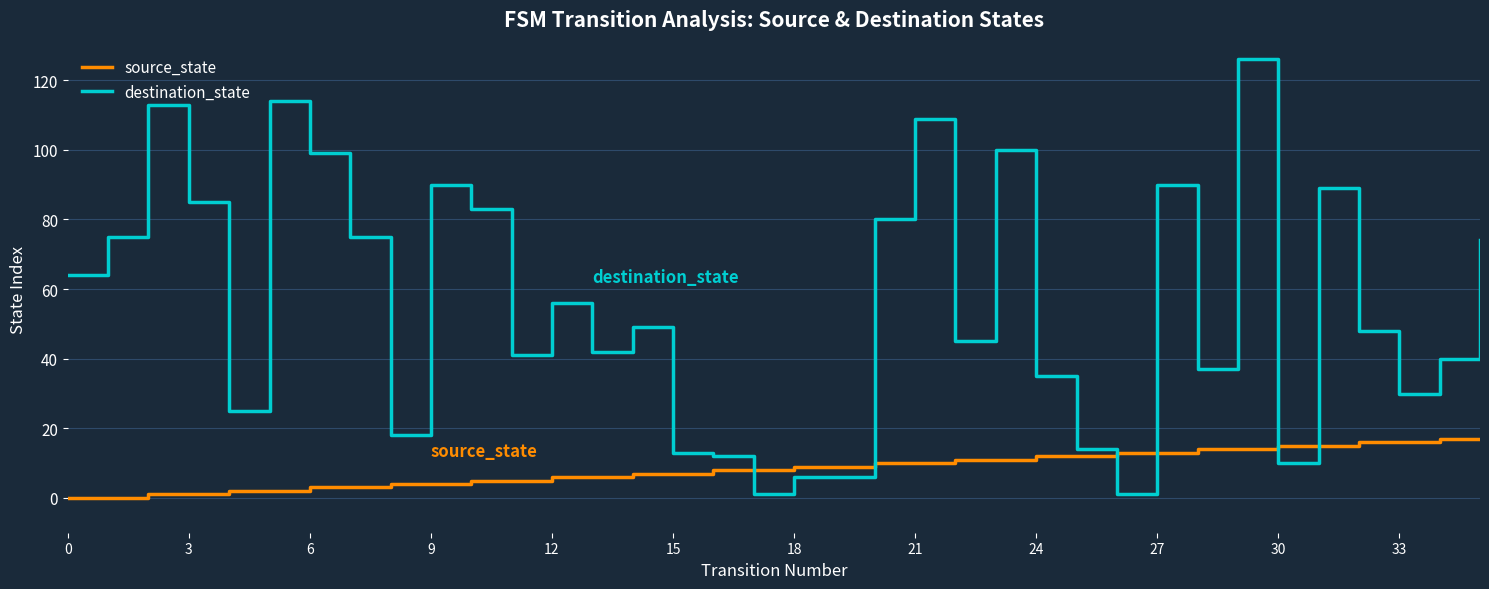

Reading right to left, what are all the values shown in this chart?

source_state: 17	17	16	16	15	15	14	14	13	13	12	12	11	11	10	10	9	9	8	8	7	7	6	6	5	5	4	4	3	3	2	2	1	1	0	0
destination_state: 74	40	30	48	89	10	126	37	90	1	14	35	100	45	109	80	6	6	1	12	13	49	42	56	41	83	90	18	75	99	114	25	85	113	75	64